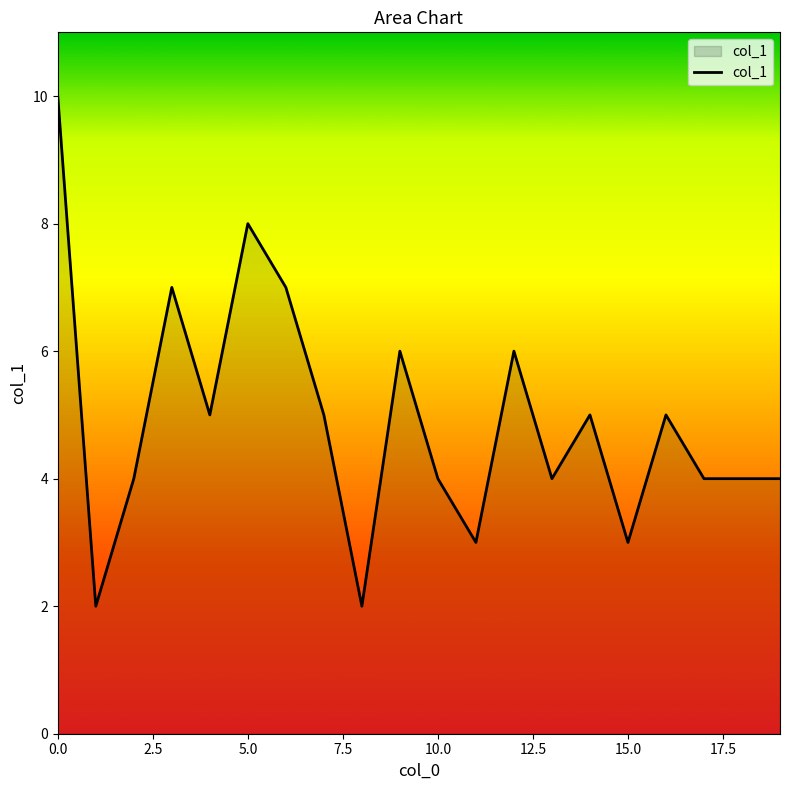

What is the average value?

5